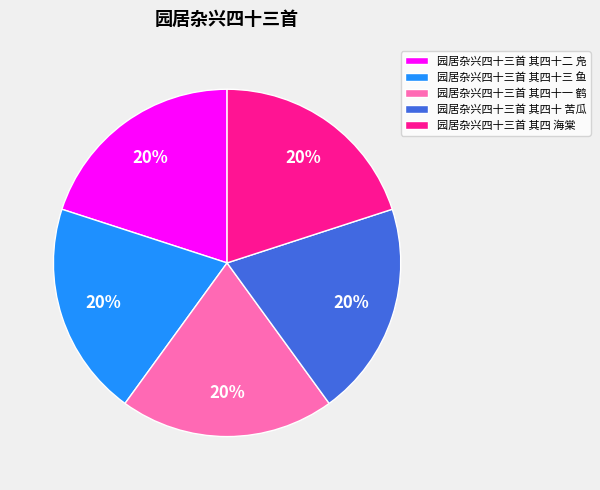

Approximately how many times larger is the value at 园居杂兴四十三首 其四 海棠 compared to 园居杂兴四十三首 其四十三 鱼?

1.0